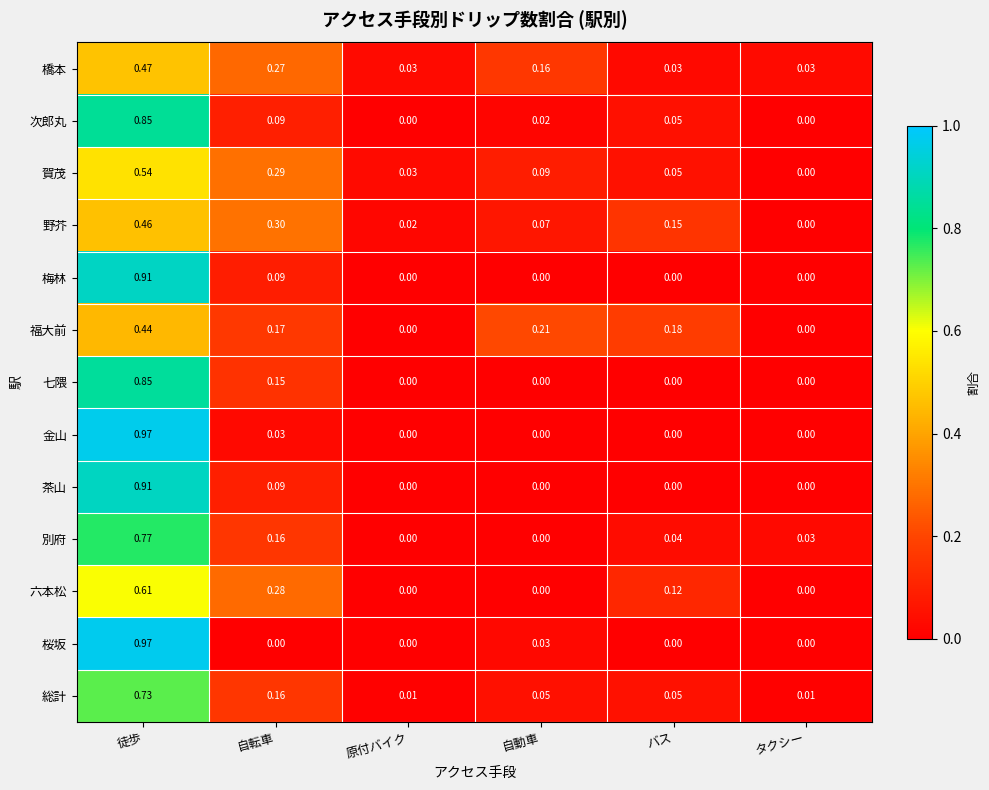

At which label does 総計 reach its peak?

徒歩